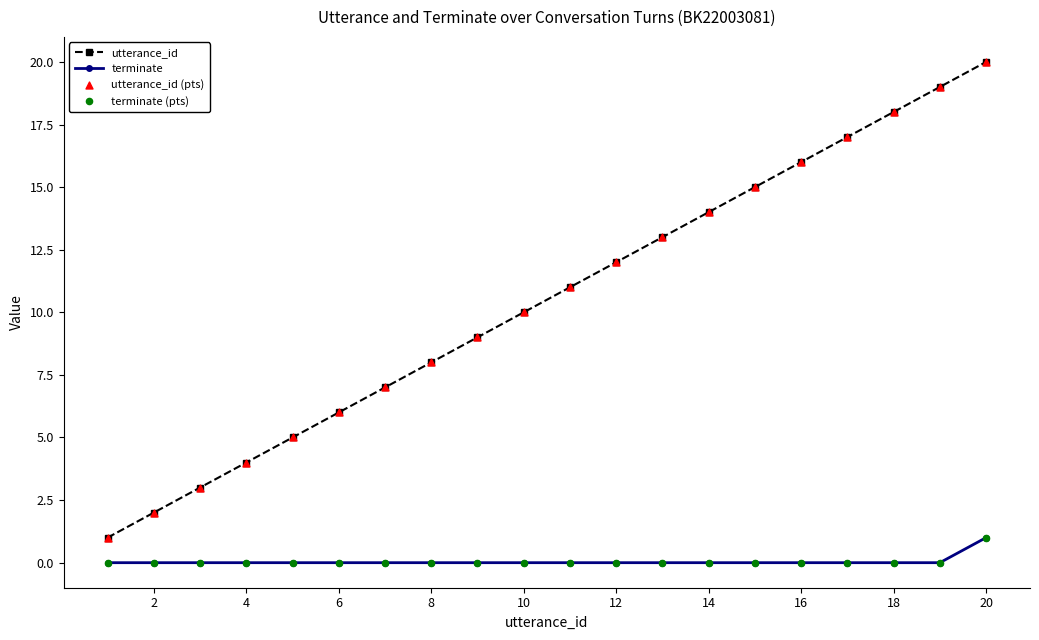

Which series has the largest total across all categories?

utterance_id